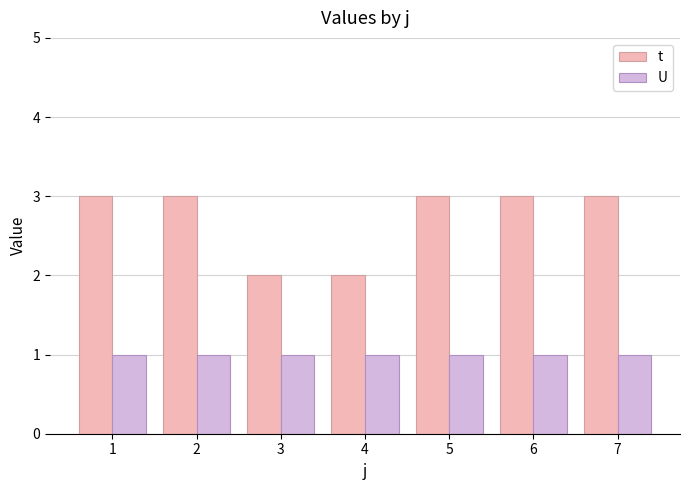

What is the approximate value of t at 6?

3